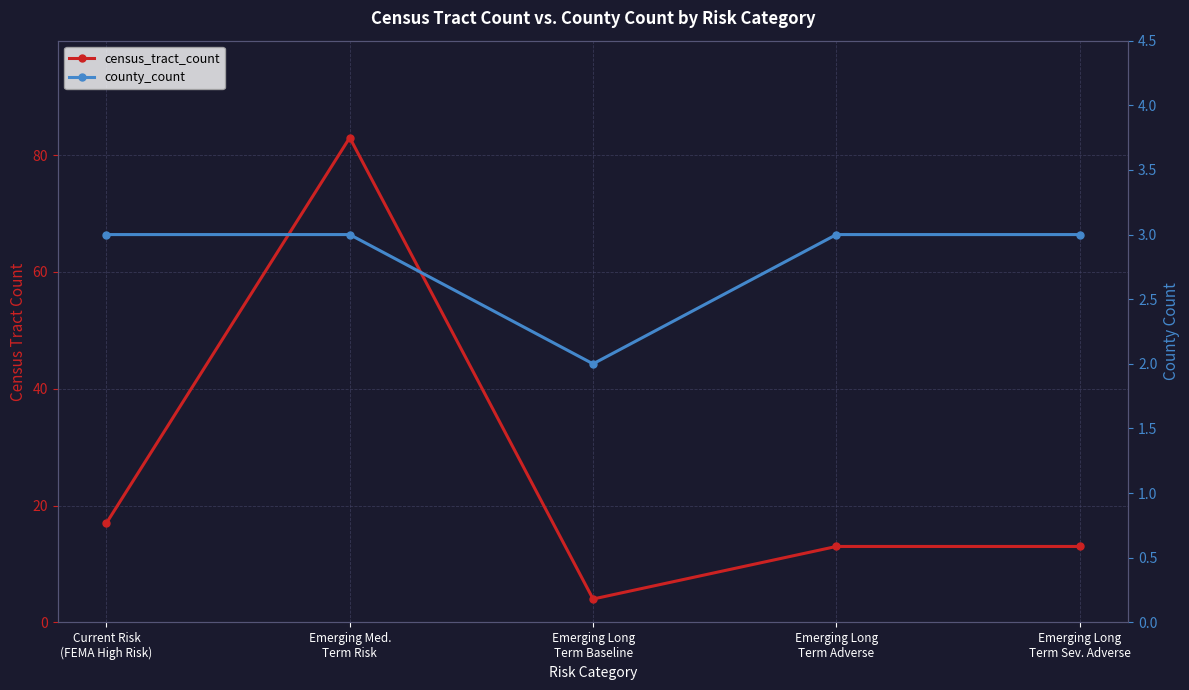

What position from the left is Emerging Long
Term Adverse?

4